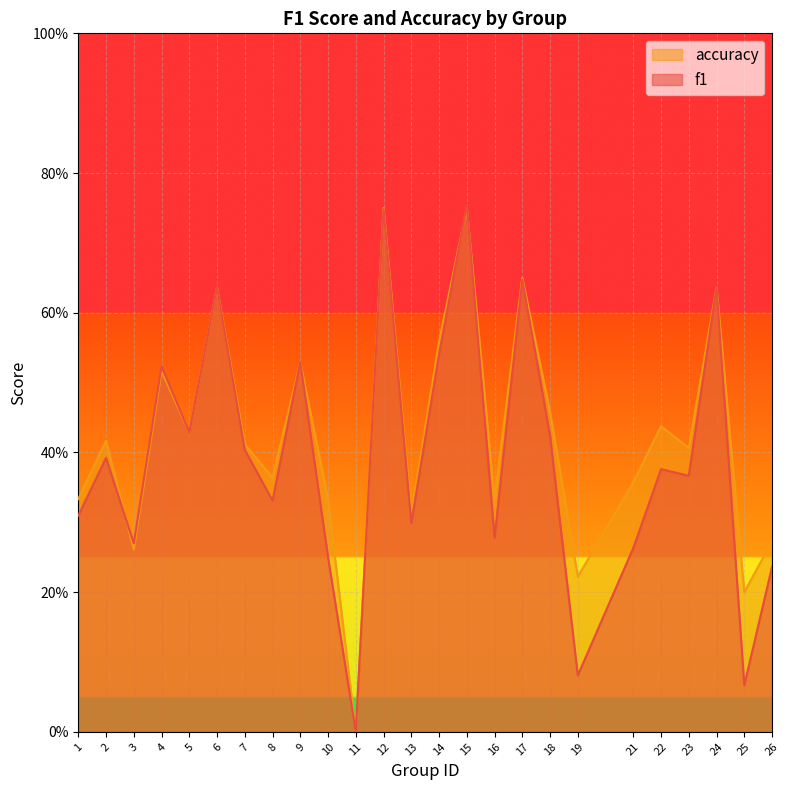

Reading left to right, what are all the values shown in this chart?

f1: 1=0.3	2=0.4	3=0.3	4=0.5	5=0.4	6=0.6	7=0.4	8=0.3	9=0.5	10=0.2	11=0.0	12=0.7	13=0.3	14=0.5	15=0.8	16=0.3	17=0.6	18=0.4	19=0.1	21=0.3	22=0.4	23=0.4	24=0.6	25=0.1	26=0.2
accuracy: 1=0.3	2=0.4	3=0.3	4=0.5	5=0.4	6=0.6	7=0.4	8=0.4	9=0.5	10=0.3	11=0.0	12=0.8	13=0.3	14=0.6	15=0.8	16=0.3	17=0.7	18=0.5	19=0.2	21=0.4	22=0.4	23=0.4	24=0.6	25=0.2	26=0.3